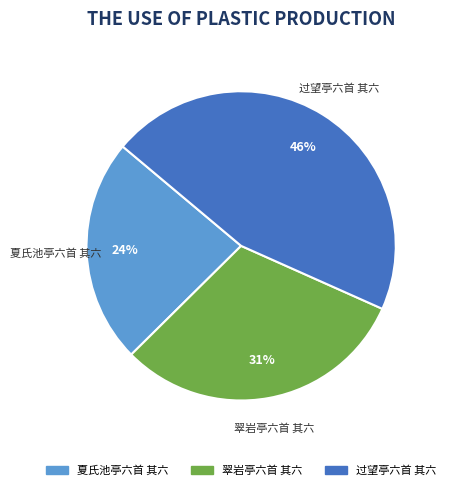

Do 夏氏池亭六首 其六 and 过望亭六首 其六 together represent more than half of the pie?

Yes